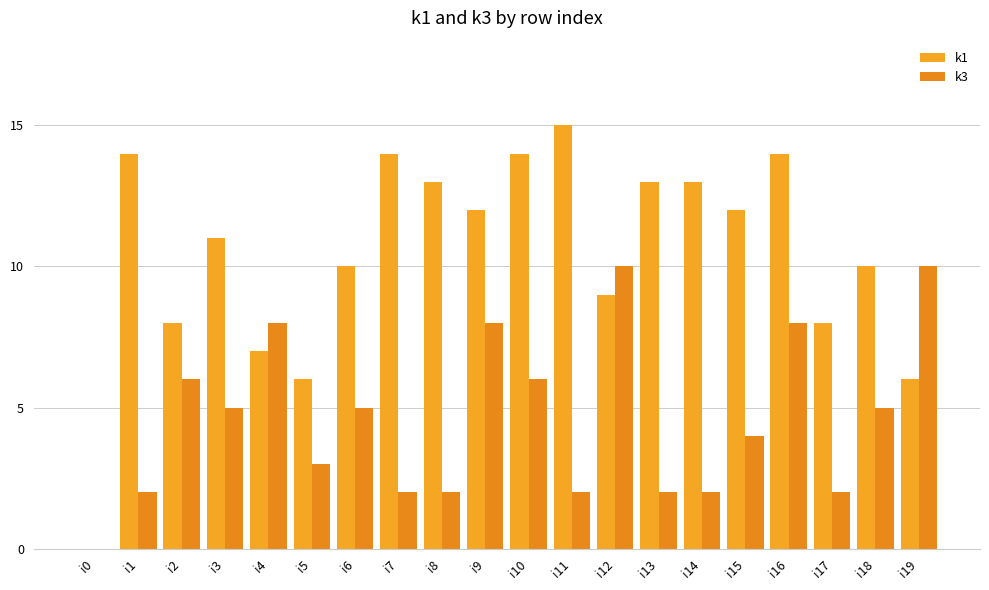

What is the sum of all k3 values?

92